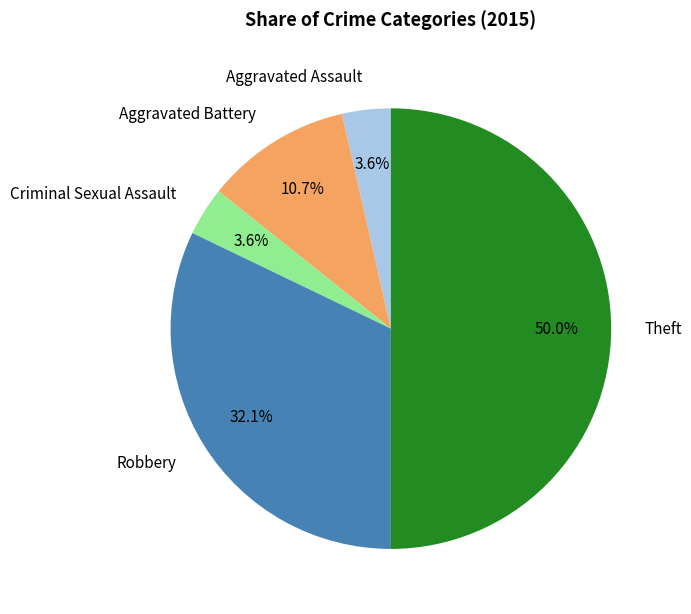

How many slices are in this pie chart?

5